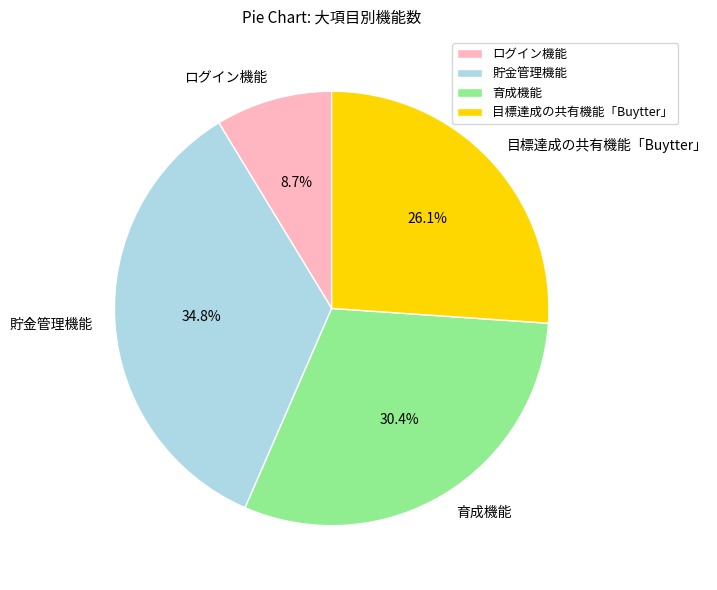

True or false: 貯金管理機能 accounts for 47% of the total.

False